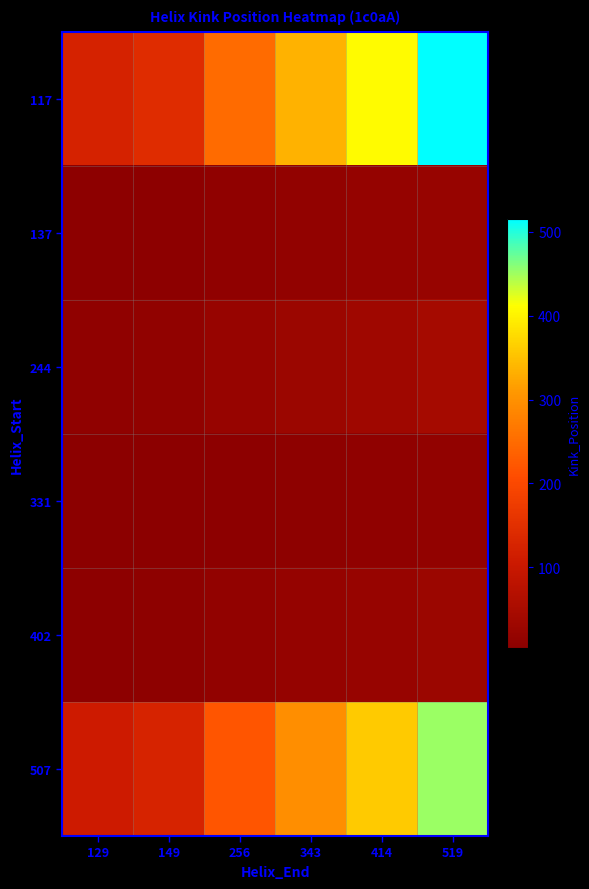

Reading left to right, list all the values displayed in this chart.

117: 129=124.0	149=144.0	256=250.0	343=336.0	414=409.0	519=515.0
137: 129=5.4	149=6.3	256=10.9	343=14.7	414=17.9	519=22.6
244: 129=10.6	149=12.3	256=21.4	343=28.8	414=35.0	519=44.1
331: 129=3.2	149=3.7	256=6.5	343=8.7	414=10.6	519=13.3
402: 129=6.9	149=8.0	256=13.8	343=18.6	414=22.6	519=28.5
507: 129=108.9	149=126.5	256=219.7	343=295.2	414=359.4	519=452.5